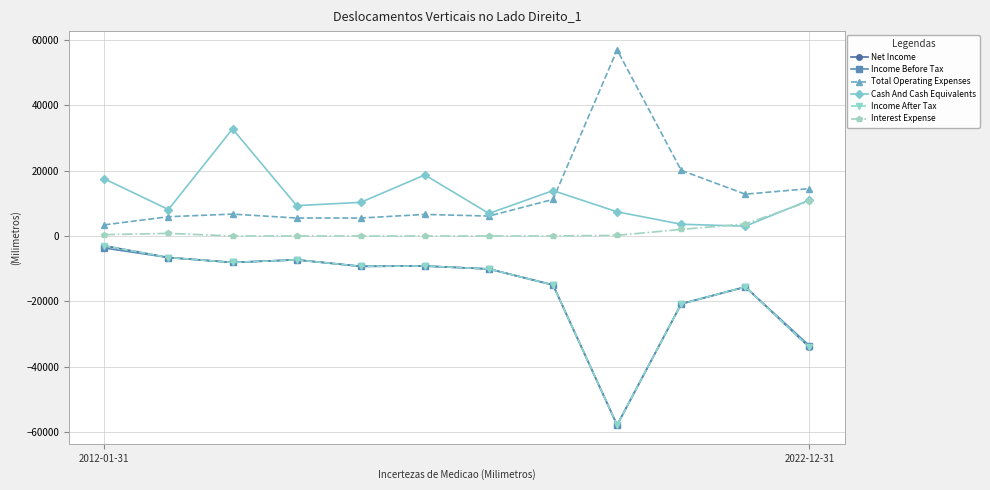

True or false: Net Income and Income Before Tax cross at least once.

False